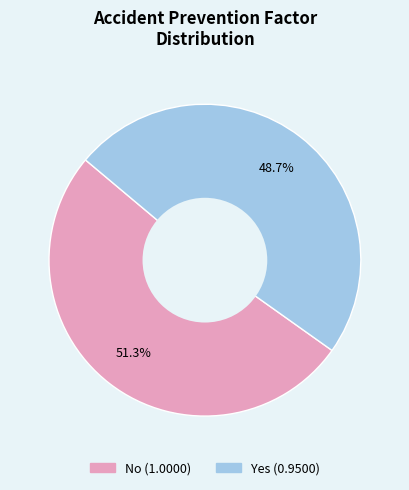

Which category has the smallest portion of the pie?

Yes